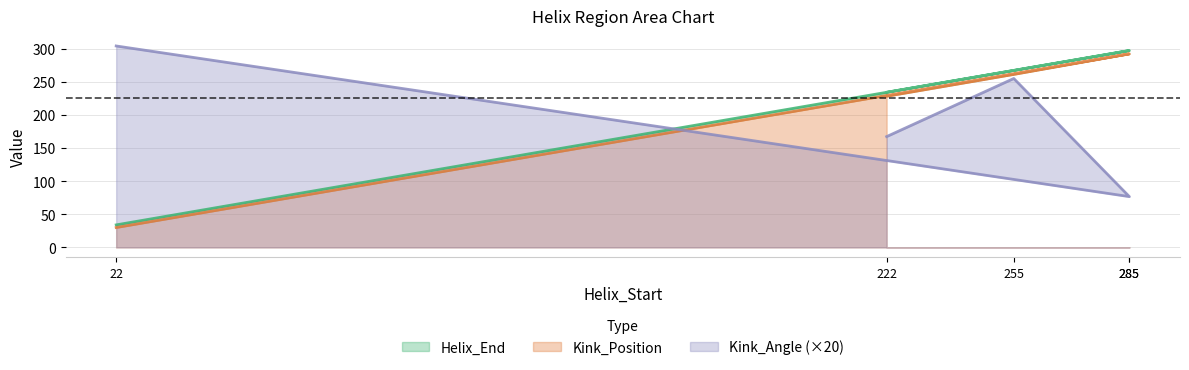

What is the approximate value of Kink_Angle at 255?

254.8